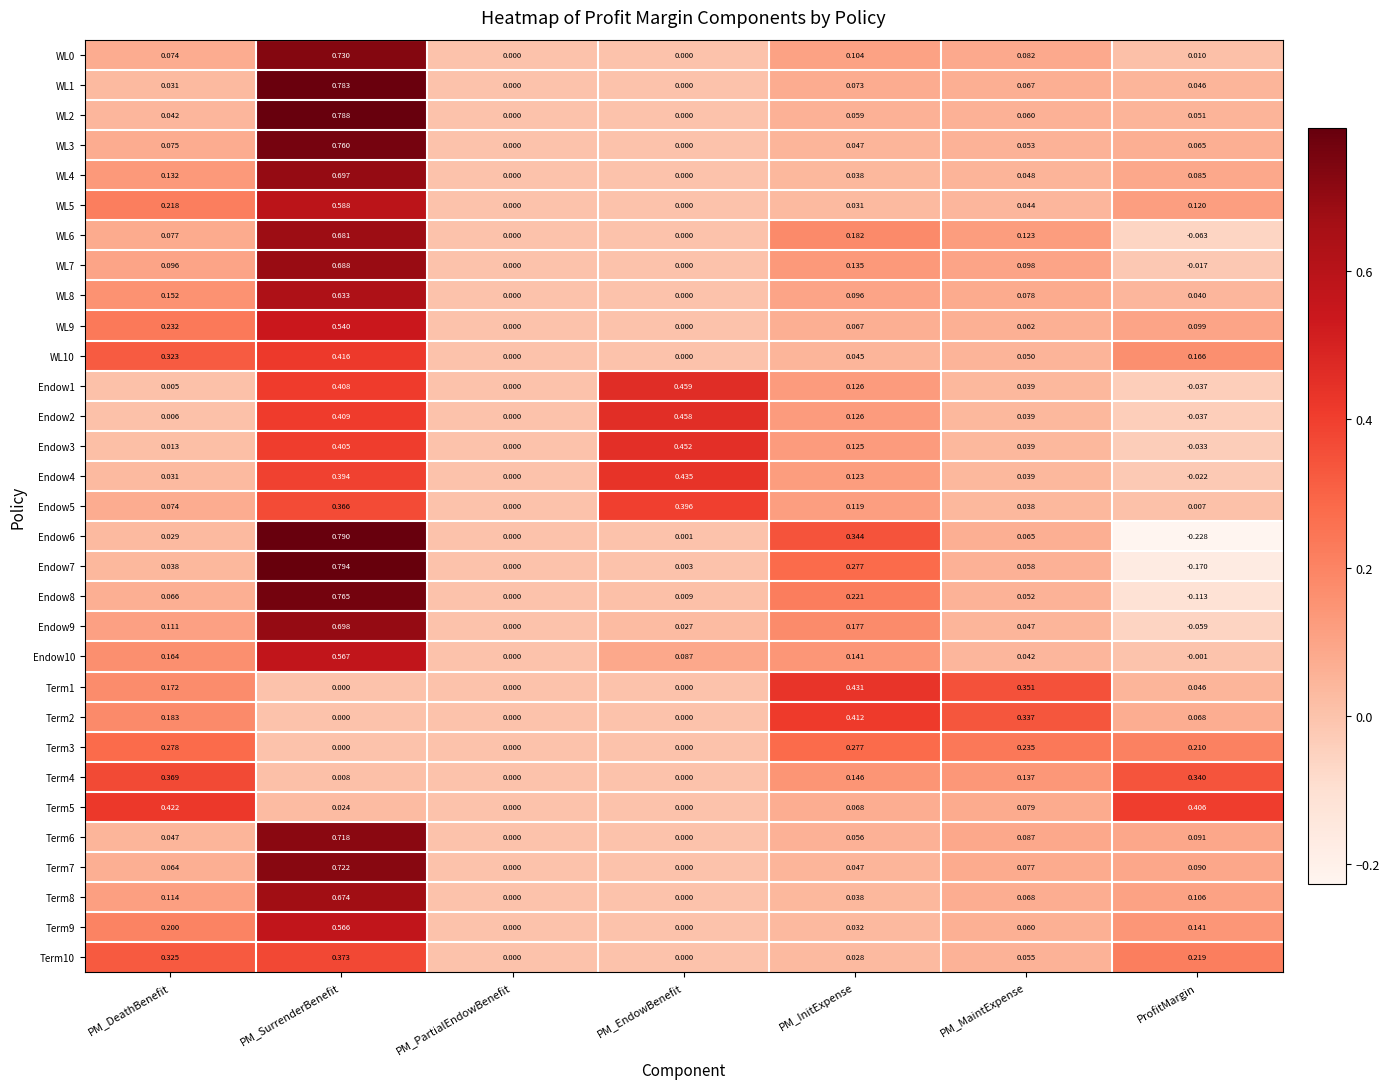

How many data points does each series have?

7